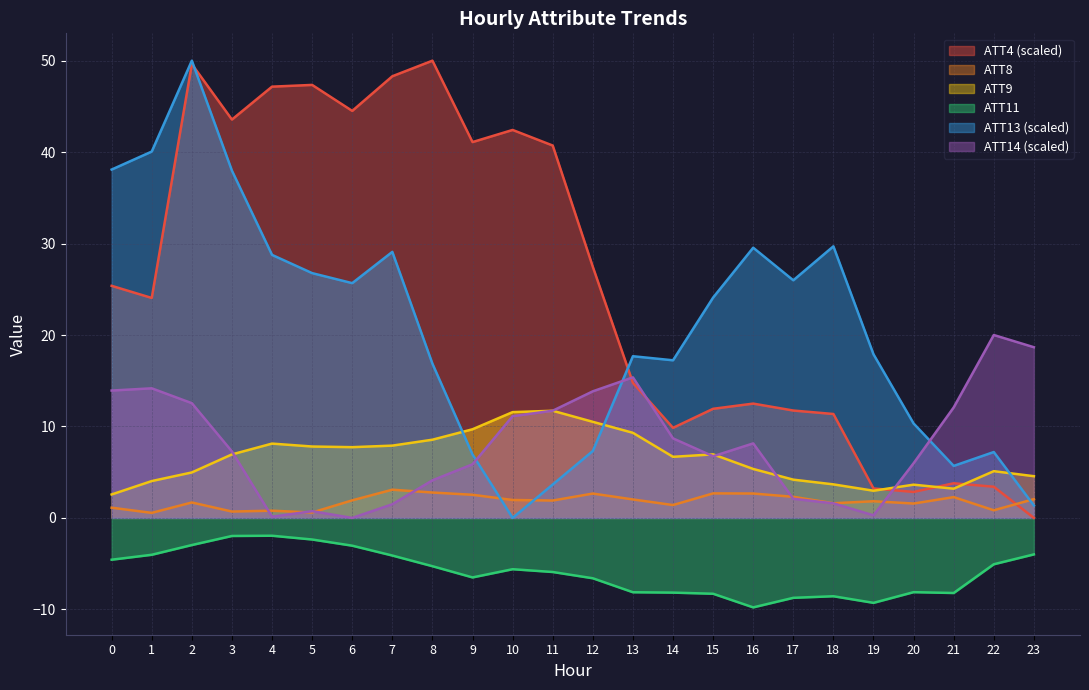

Reading right to left, extract all data points from this chart.

ATT4: 23=0.0	22=3.4	21=3.8	20=2.8	19=3.2	18=11.4	17=11.7	16=12.5	15=11.9	14=9.8	13=14.8	12=27.5	11=40.7	10=42.4	9=41.1	8=50.0	7=48.3	6=44.5	5=47.3	4=47.2	3=43.6	2=49.6	1=24.1	0=25.4
ATT8: 23=2.1	22=0.8	21=2.3	20=1.6	19=1.8	18=1.6	17=2.3	16=2.7	15=2.7	14=1.4	13=2.0	12=2.7	11=1.9	10=2.0	9=2.5	8=2.8	7=3.1	6=1.9	5=0.6	4=0.8	3=0.7	2=1.7	1=0.6	0=1.1
ATT9: 23=4.6	22=5.1	21=3.2	20=3.6	19=3.0	18=3.7	17=4.2	16=5.4	15=6.9	14=6.7	13=9.3	12=10.5	11=11.7	10=11.6	9=9.7	8=8.6	7=7.9	6=7.7	5=7.8	4=8.1	3=6.9	2=5.0	1=4.0	0=2.6
ATT11: 23=-4.0	22=-5.1	21=-8.2	20=-8.1	19=-9.3	18=-8.6	17=-8.7	16=-9.8	15=-8.3	14=-8.2	13=-8.1	12=-6.6	11=-5.9	10=-5.6	9=-6.5	8=-5.3	7=-4.1	6=-3.0	5=-2.4	4=-1.9	3=-2.0	2=-3.0	1=-4.0	0=-4.6
ATT13: 23=1.4	22=7.2	21=5.7	20=10.3	19=17.9	18=29.7	17=26.0	16=29.5	15=24.1	14=17.2	13=17.7	12=7.3	11=3.7	10=0.0	9=6.9	8=16.9	7=29.1	6=25.7	5=26.8	4=28.8	3=38.0	2=50.0	1=40.1	0=38.1
ATT14: 23=18.7	22=20.0	21=12.1	20=6.0	19=0.3	18=1.6	17=2.1	16=8.1	15=6.7	14=8.7	13=15.4	12=13.8	11=11.7	10=11.1	9=5.9	8=4.1	7=1.5	6=0.0	5=0.7	4=0.1	3=7.3	2=12.5	1=14.2	0=13.9